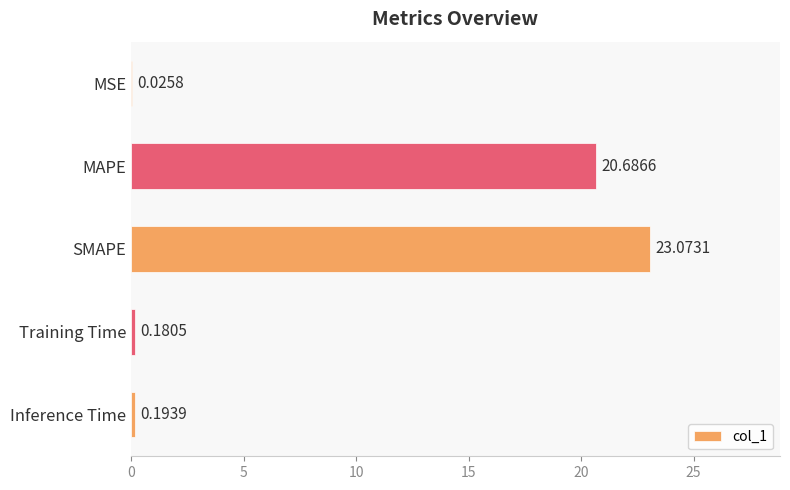

What is the sum of all values?

44.2